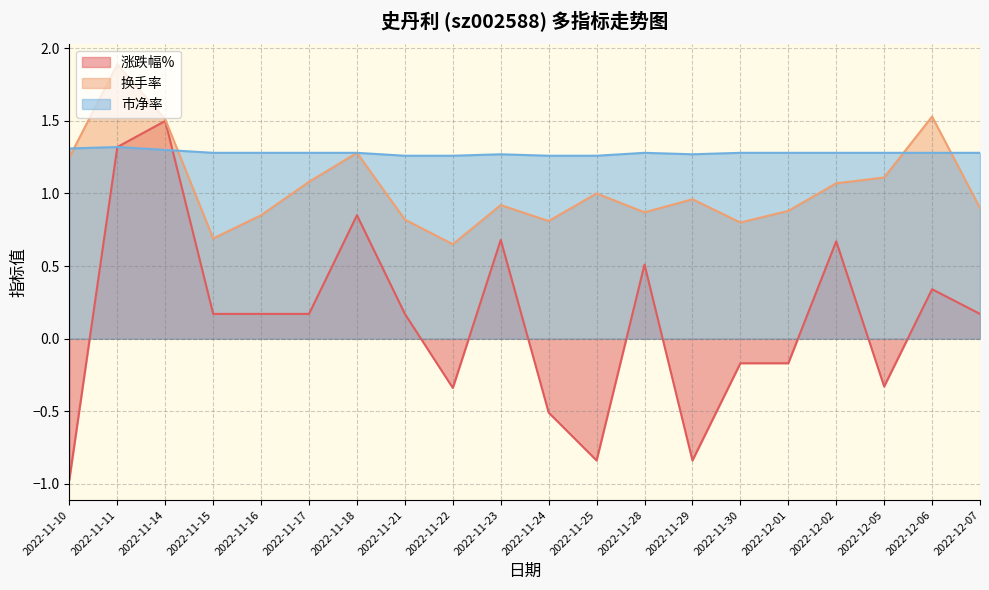

At which label does 换手率 reach its minimum?

2022-11-22